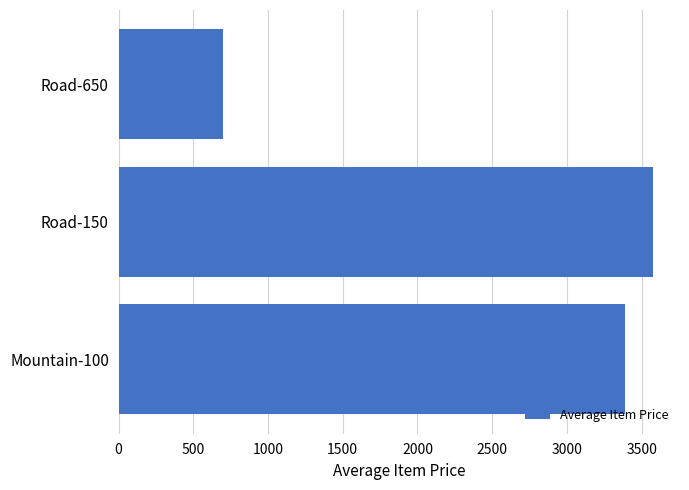

True or false: the data shows 5097.6 at Road-150.

False